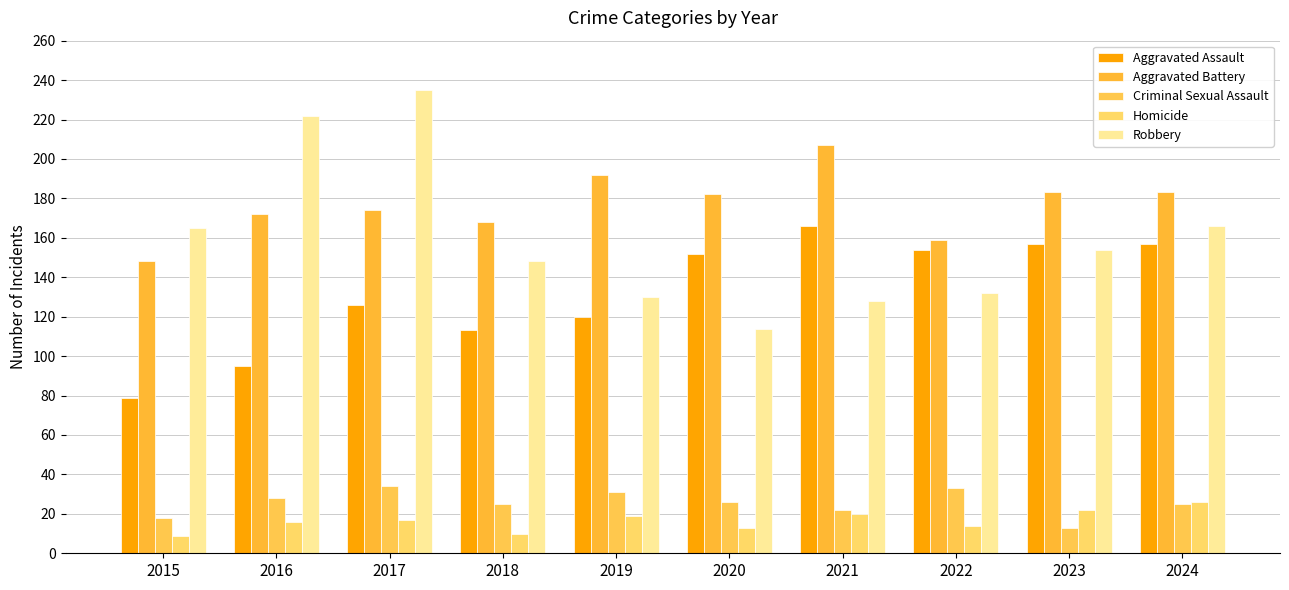

Is the value of Criminal Sexual Assault at 2017 greater than the value of Homicide at 2015?

Yes